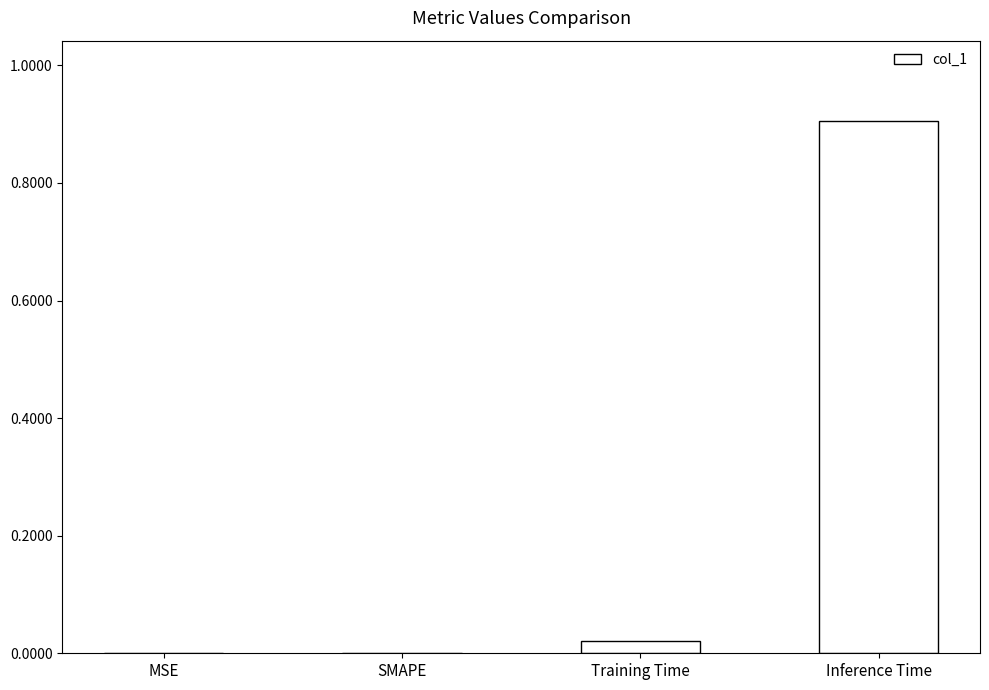

What is the maximum value shown in the chart?

0.9